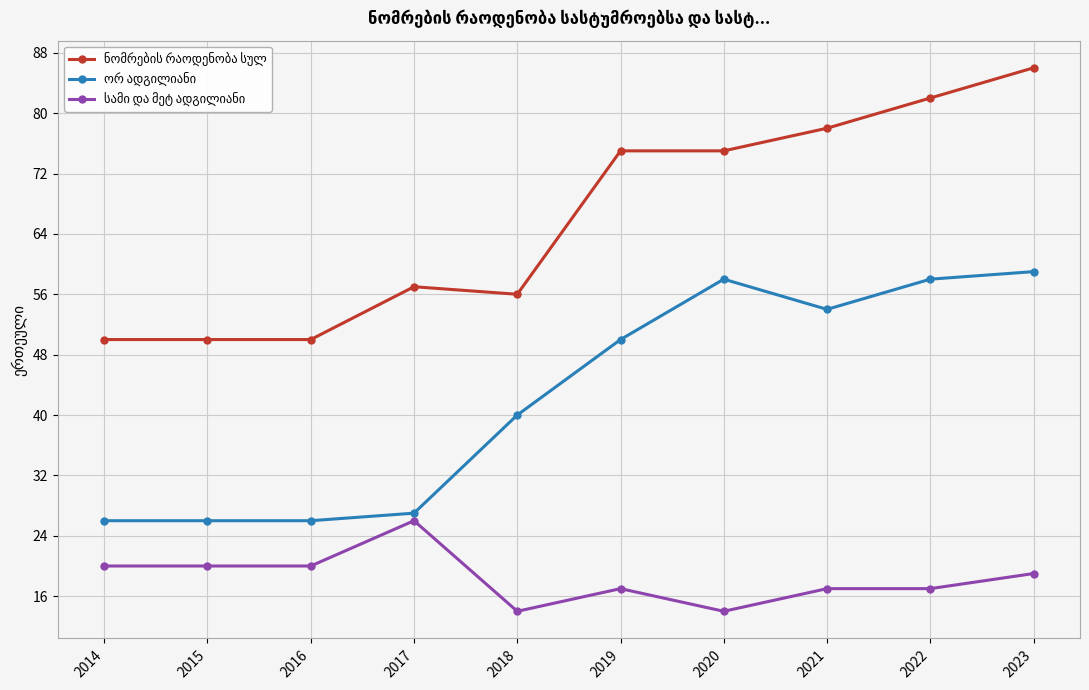

At which category does the chart reach its peak across all series?

2023